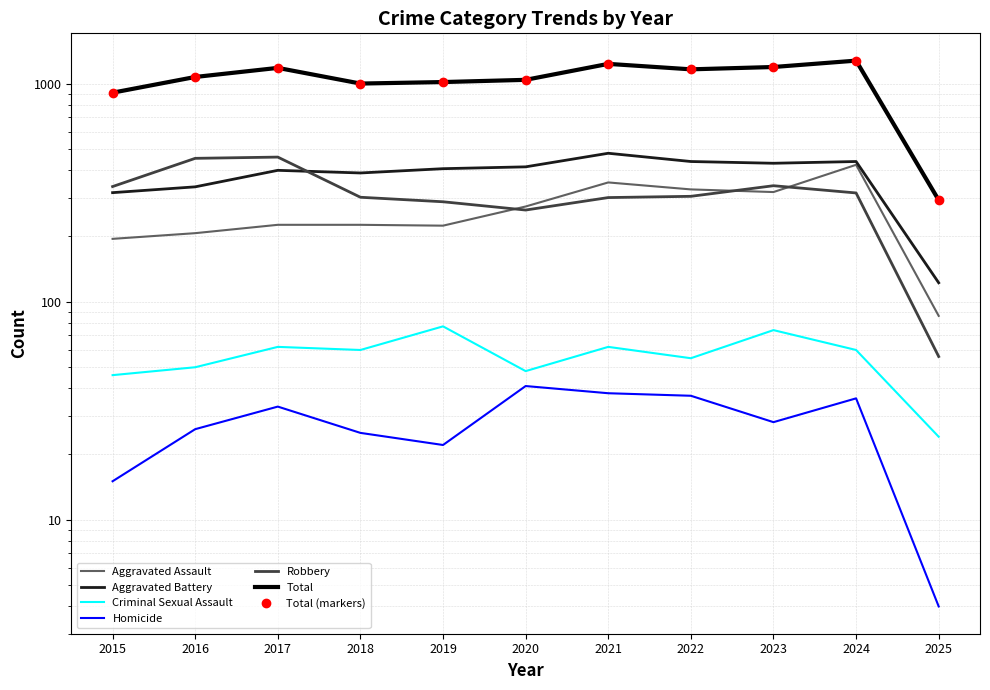

At which label is Aggravated Battery closest to 300?

2015